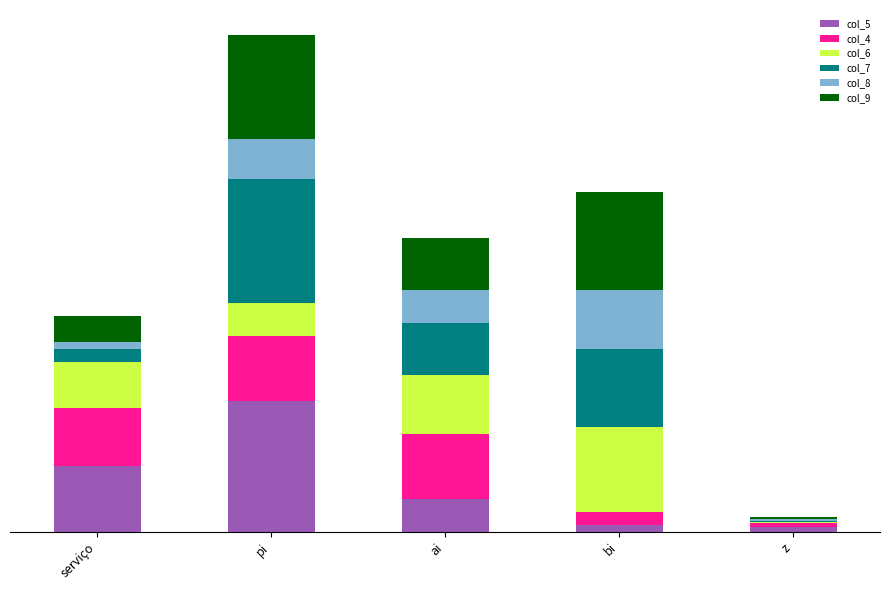

Where does the col_8 series first go above 5?

pi